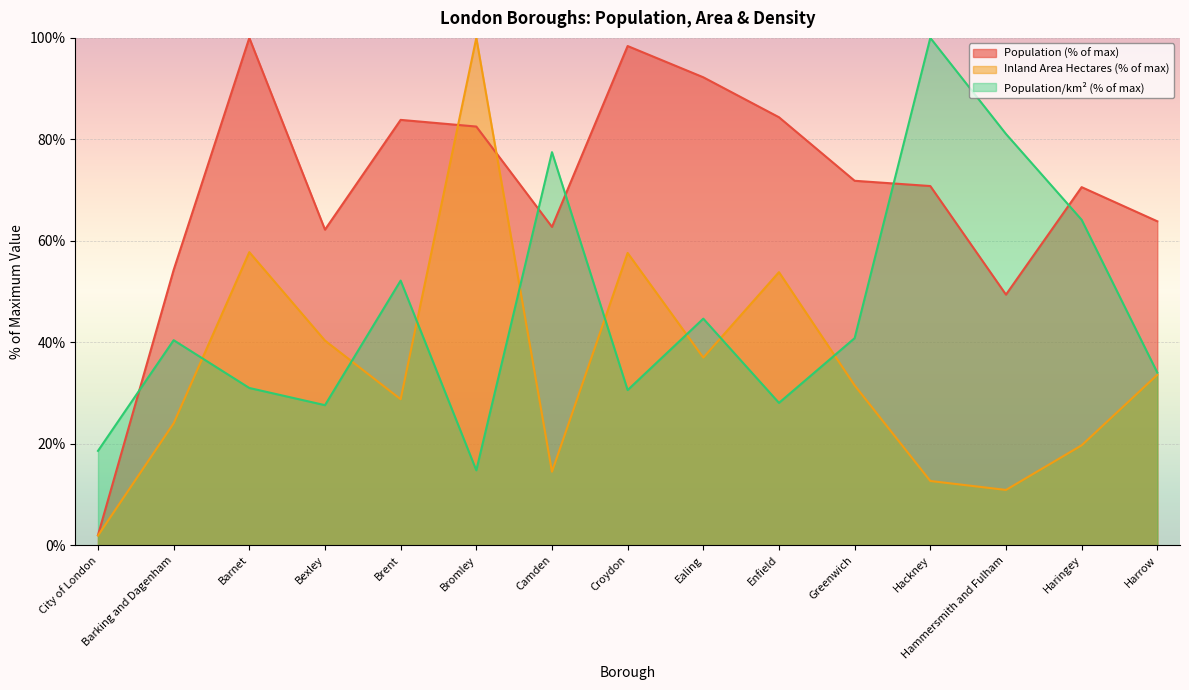

What is the average value of the Population series?

69.9